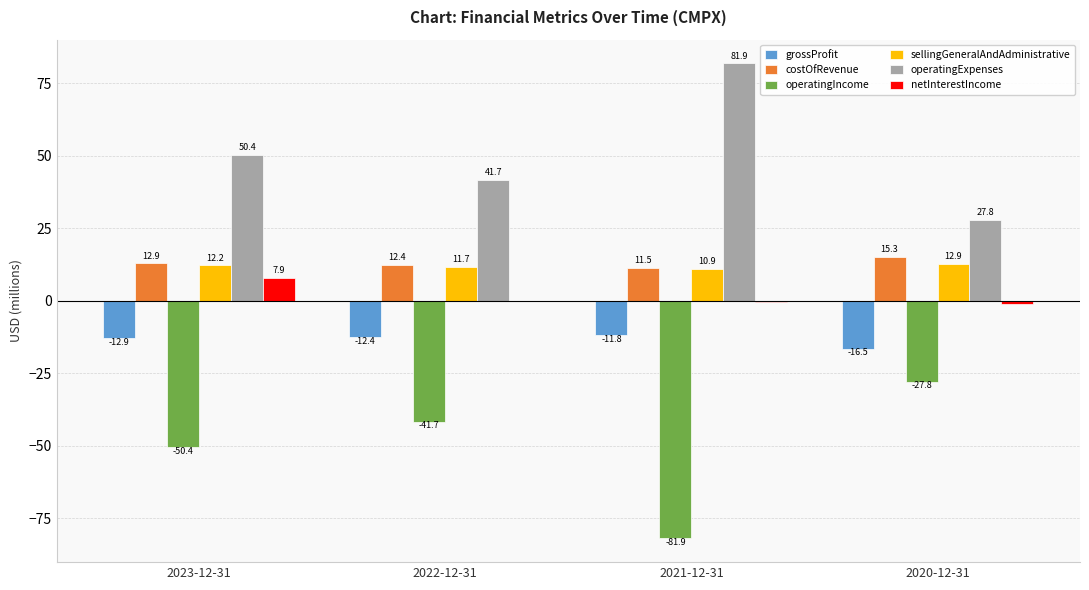

True or false: costOfRevenue has a value of 12.9 at 2023-12-31.

True